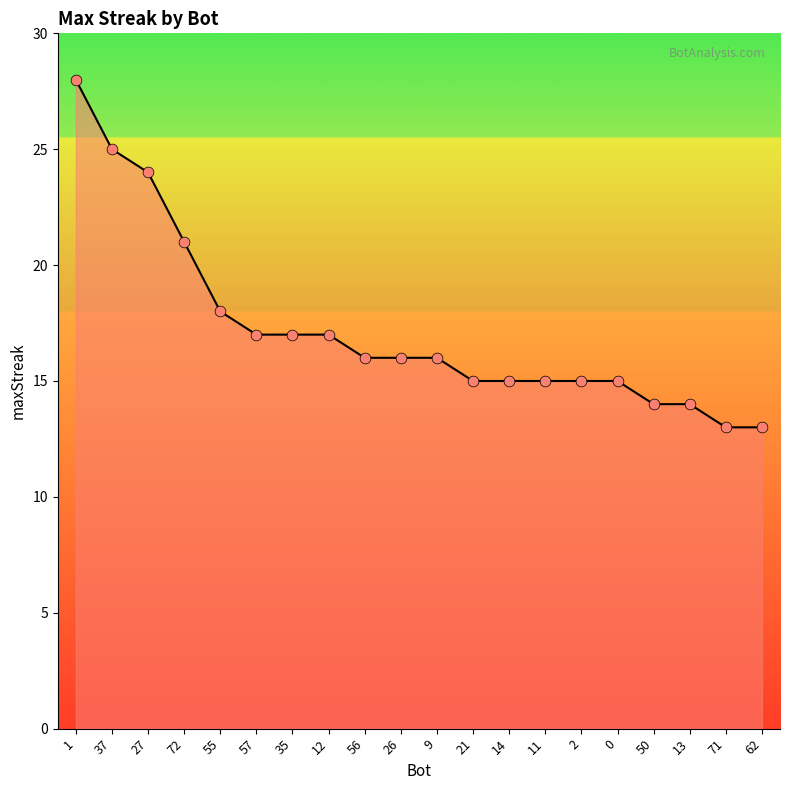

Between 2 and 71, which is larger?

2